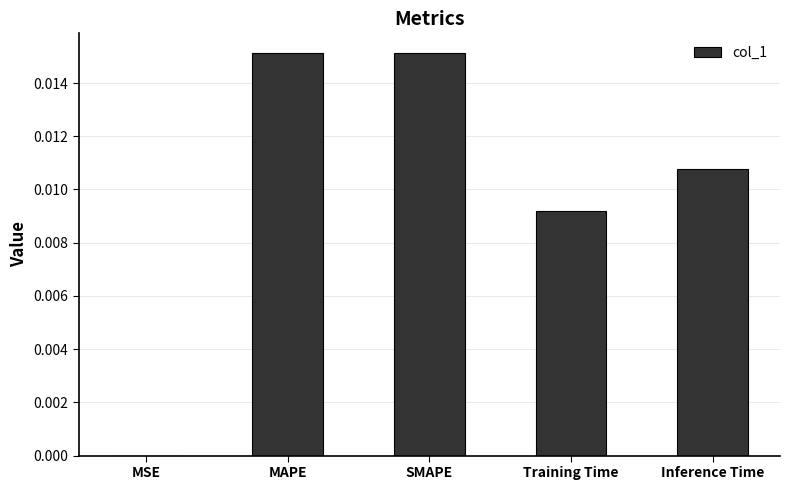

The value at MAPE is 0.0. True or false?

True